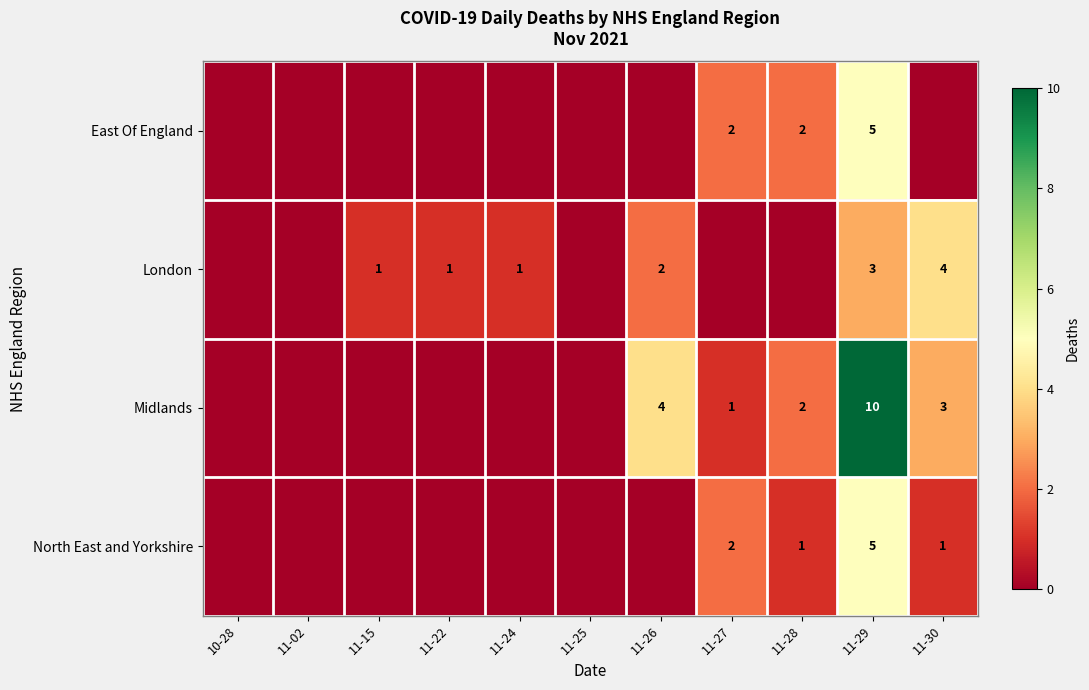

Count the number of categories in the chart.

11